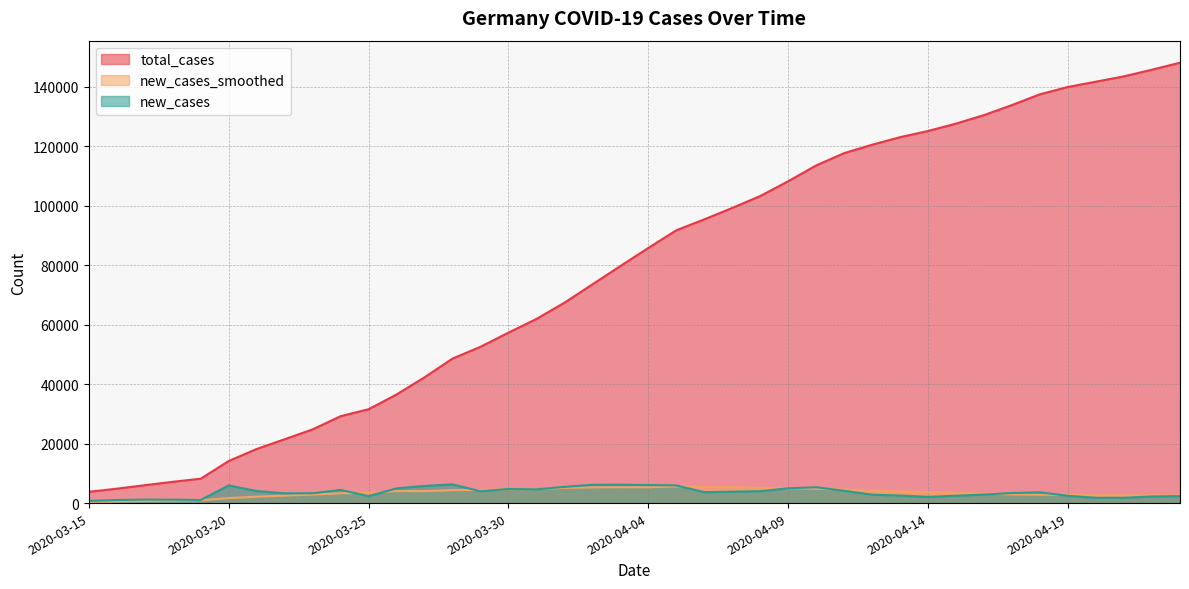

In new_cases_smoothed, how many points are higher than both neighbors (excluding endpoints)?

3